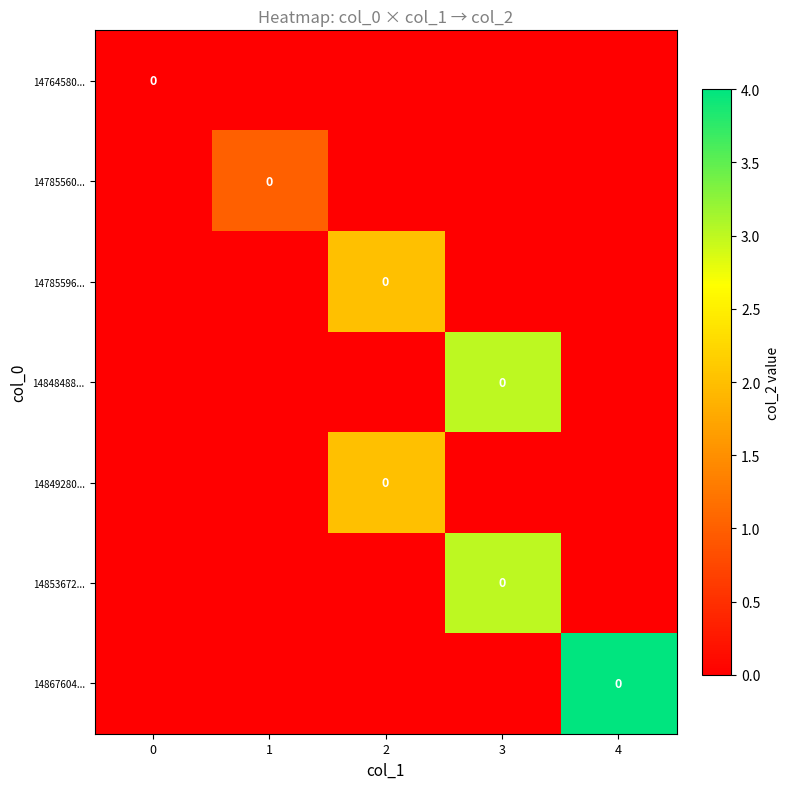

Reading left to right, extract all data points from this chart.

row_0: 0	0	0	0	0
row_1: 0	1	0	0	0
row_2: 0	0	2	0	0
row_3: 0	0	0	3	0
row_4: 0	0	2	0	0
row_5: 0	0	0	3	0
row_6: 0	0	0	0	4